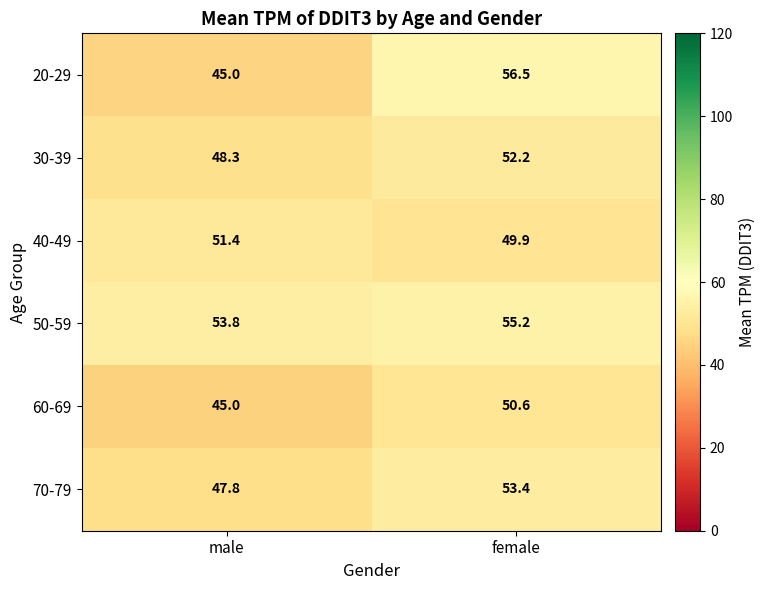

Count the number of data series in this chart.

6